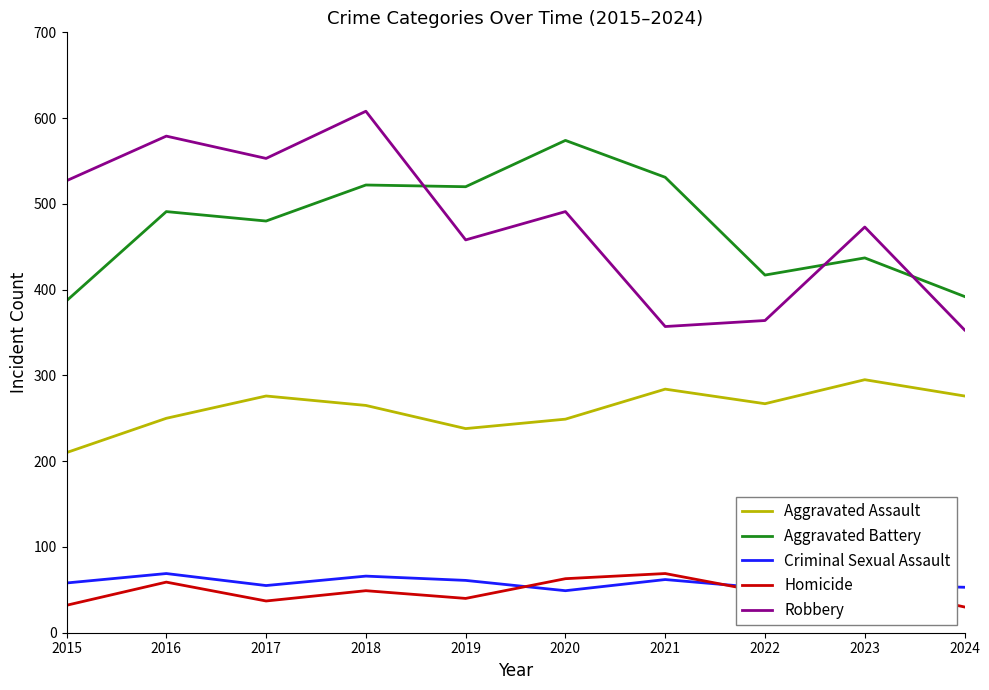

What is the total value across all series at 2021?

1303